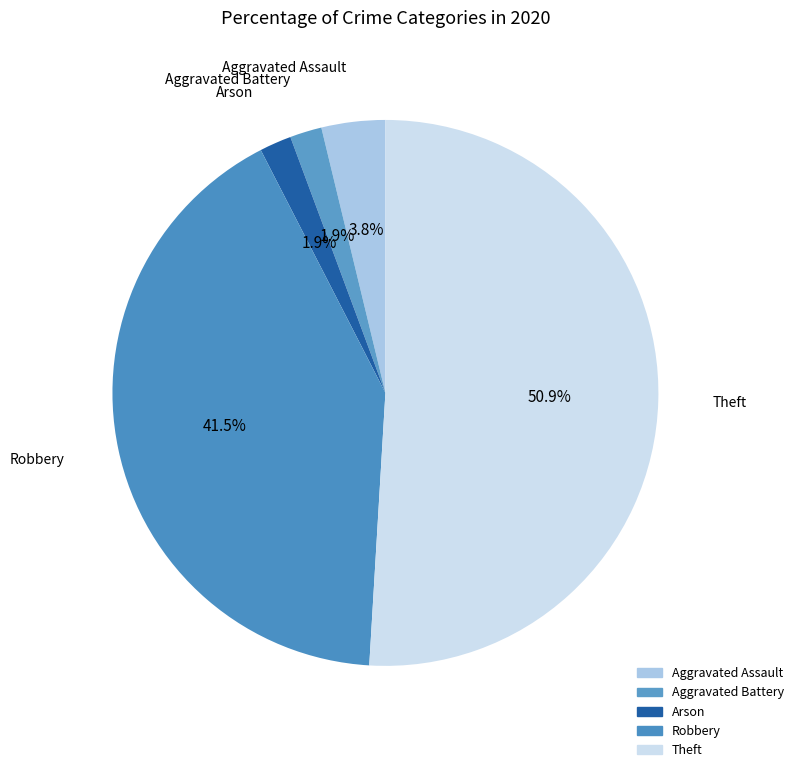

How many slices are in this pie chart?

5